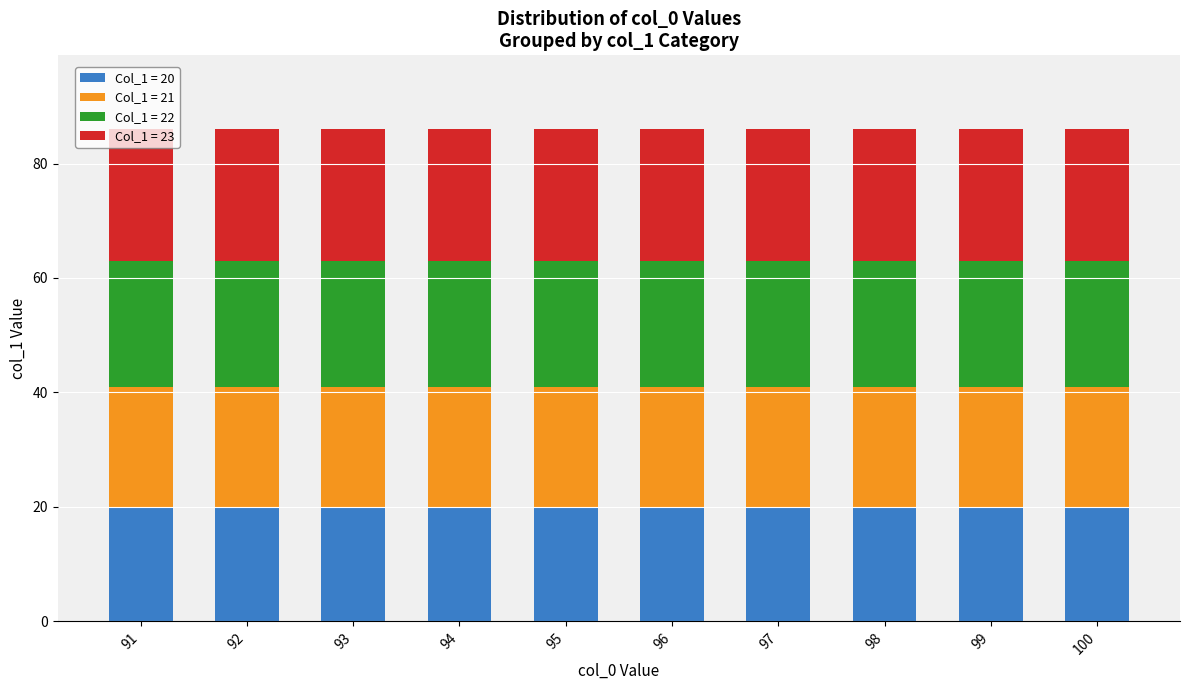

Is it true that Col_1 = 20 equals 30 at 94?

False